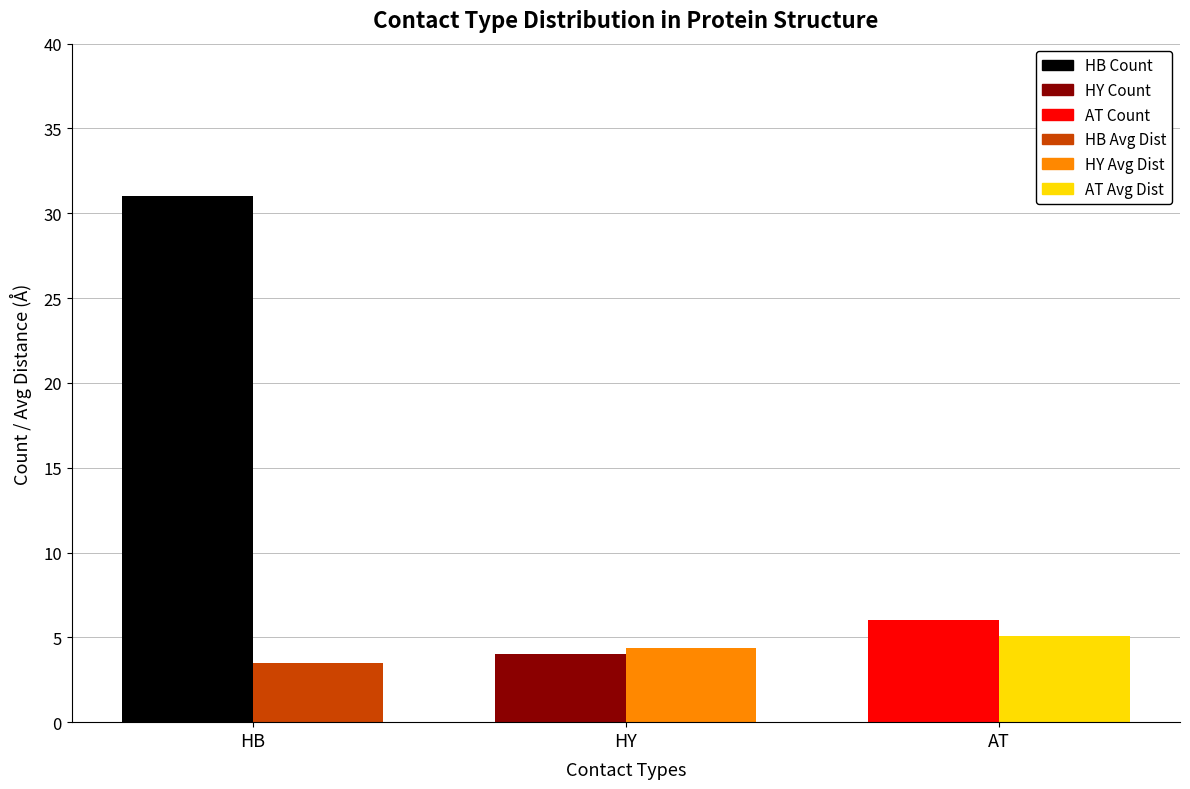

What is the spread (max minus min) of values at AT?

0.9